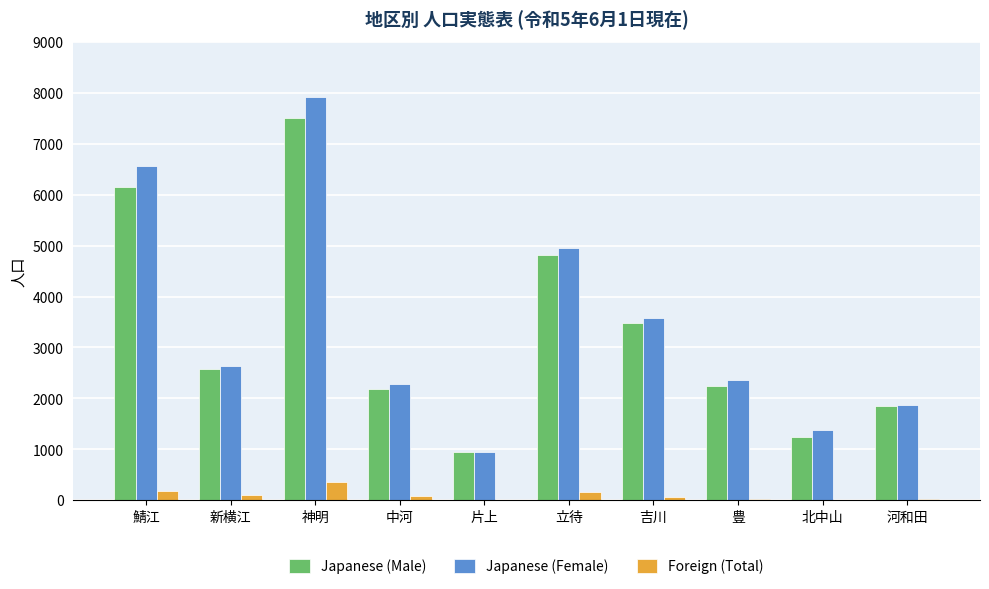

The Japanese (Female) series shows 2292 at 中河. True or false?

True